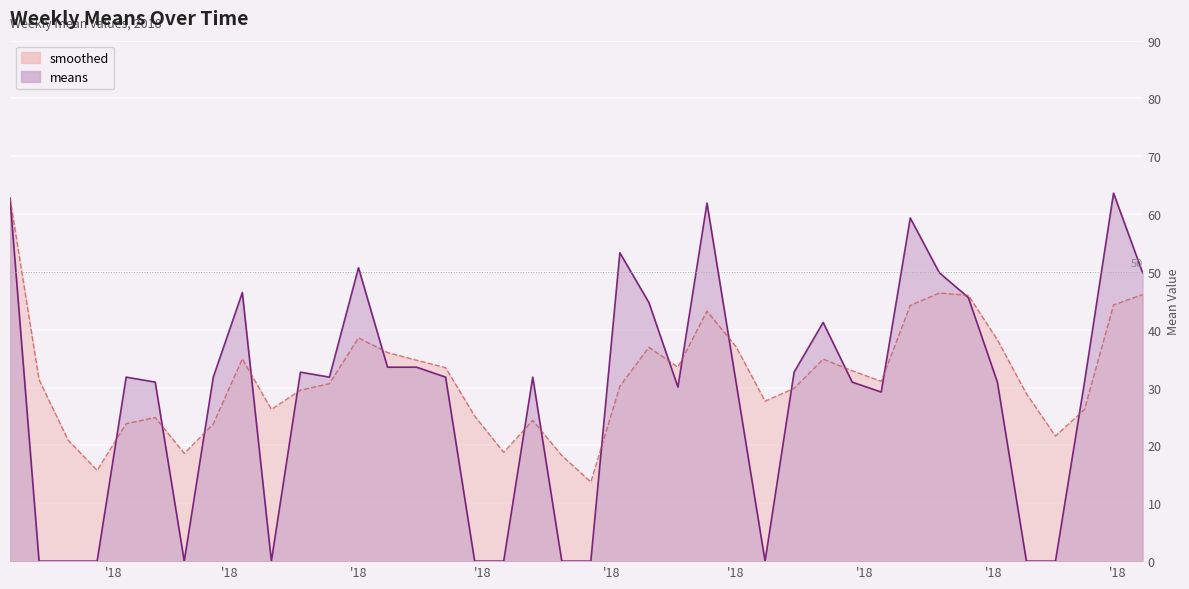

What is the difference between the second highest and minimum values in the smoothed series?

32.7